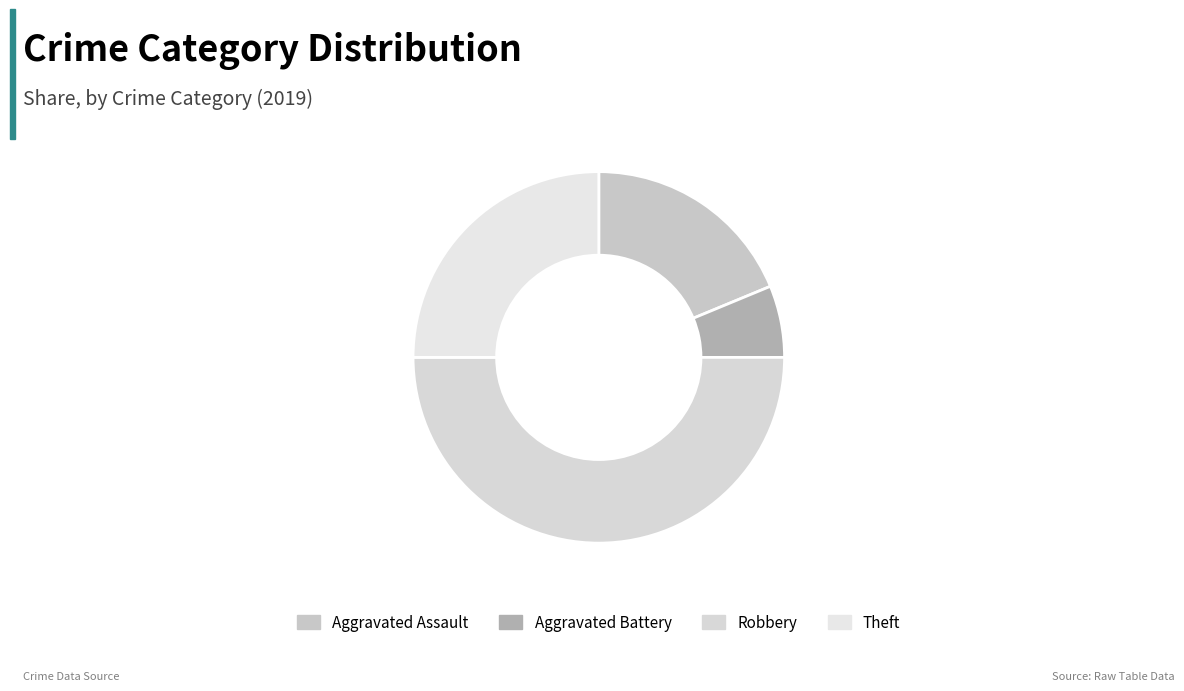

Which slice is the smallest?

Aggravated Battery